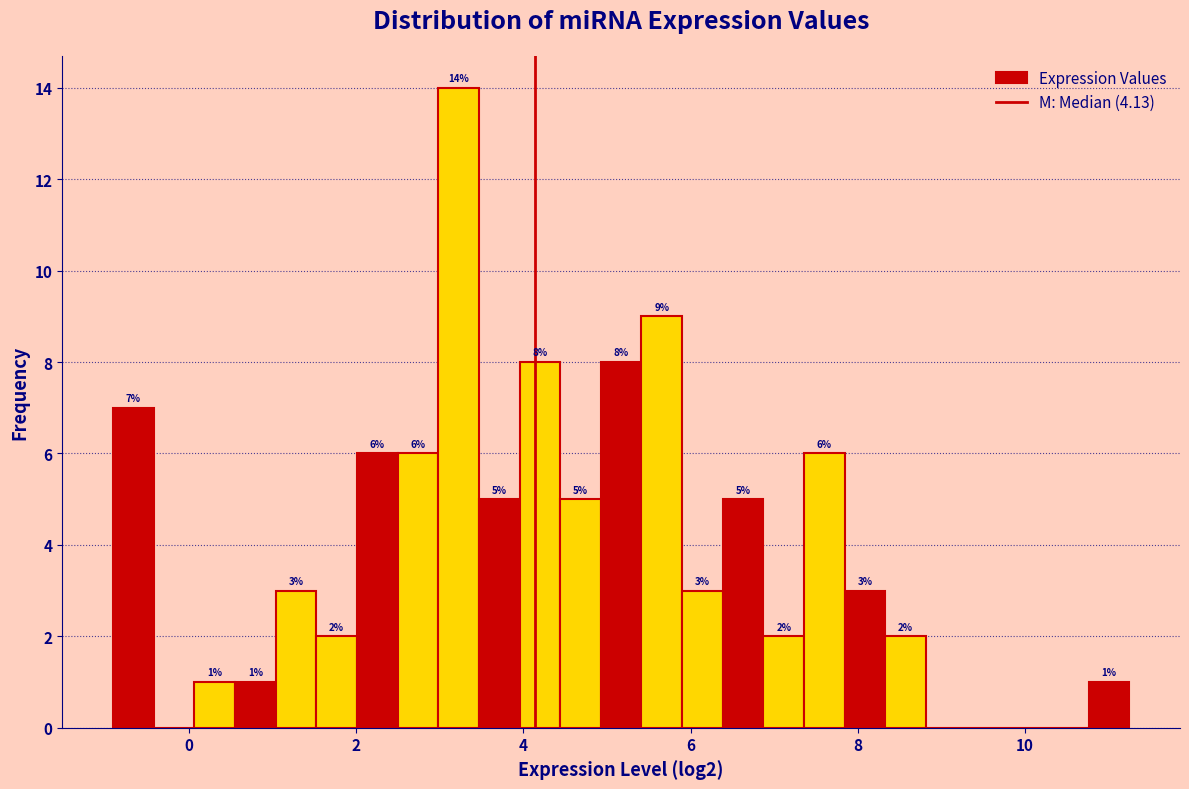

Read against the x-axis, roughly where is the centre of the tallest bar?

3.2